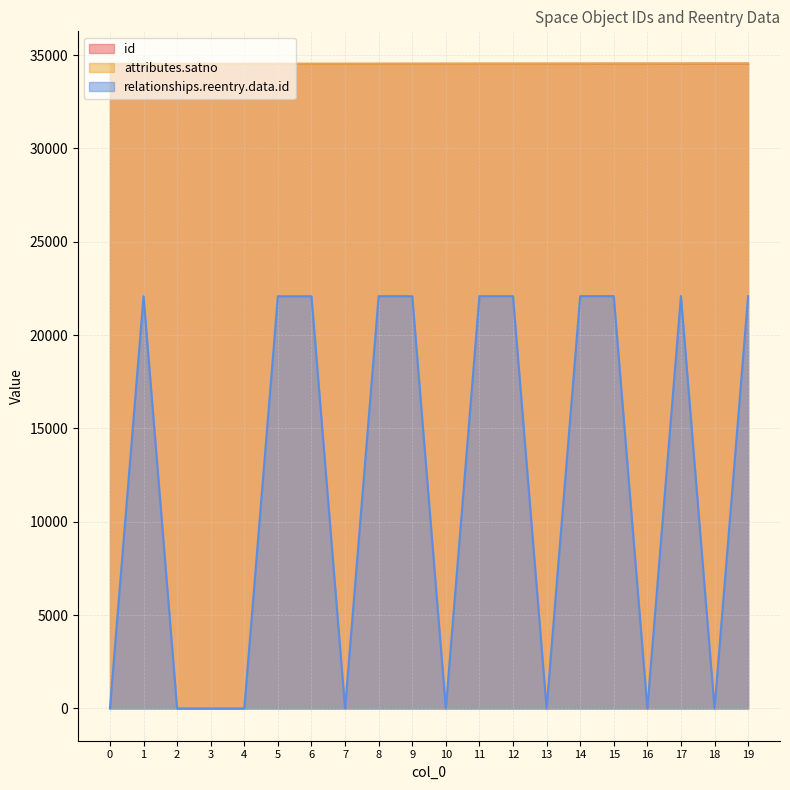

True or false: attributes.satno has more than 2 points higher than both neighbors.

False